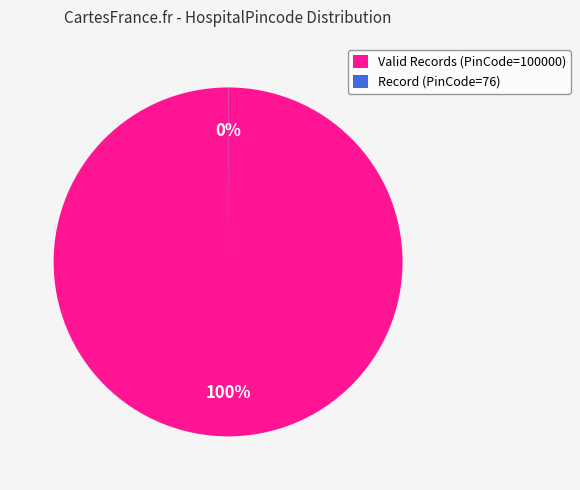

To the nearest percent, what is the difference between the largest and smallest slice percentages?

100%